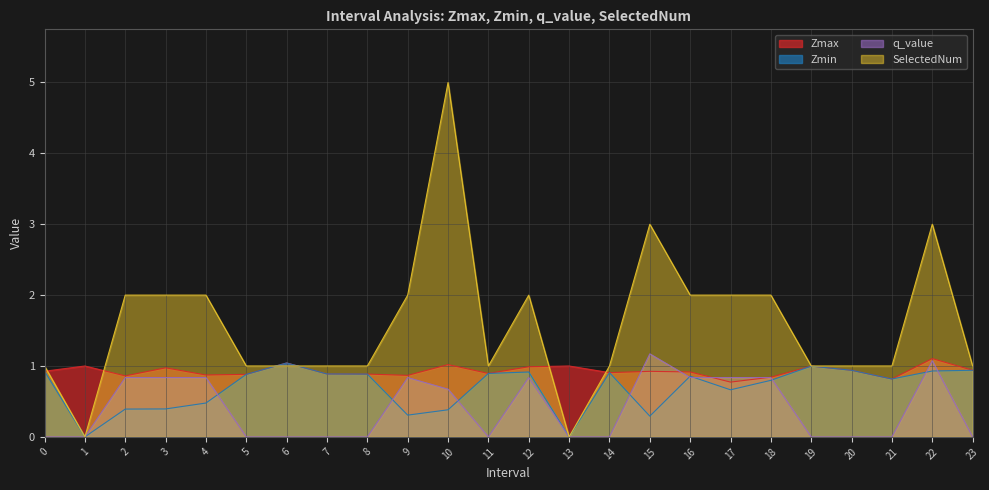

What is the total value across all series at 1?

1.0